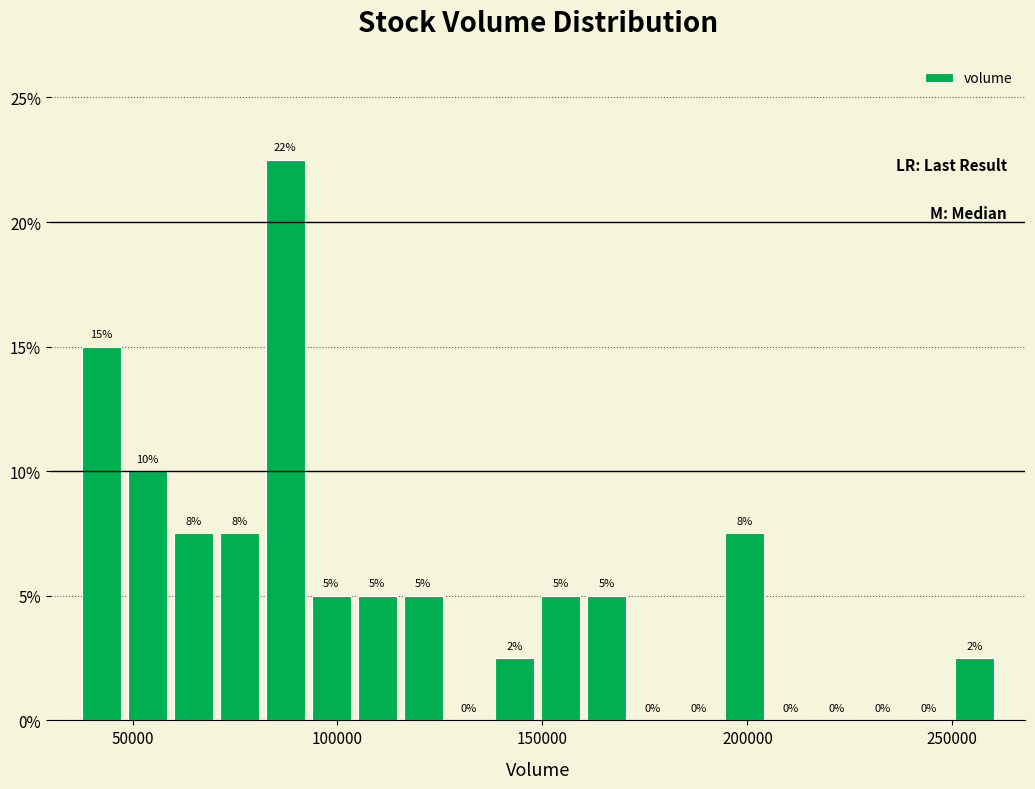

Around what value on the x-axis is the tallest bar? Give the approximate position of its centre, as read against the axis.

85000